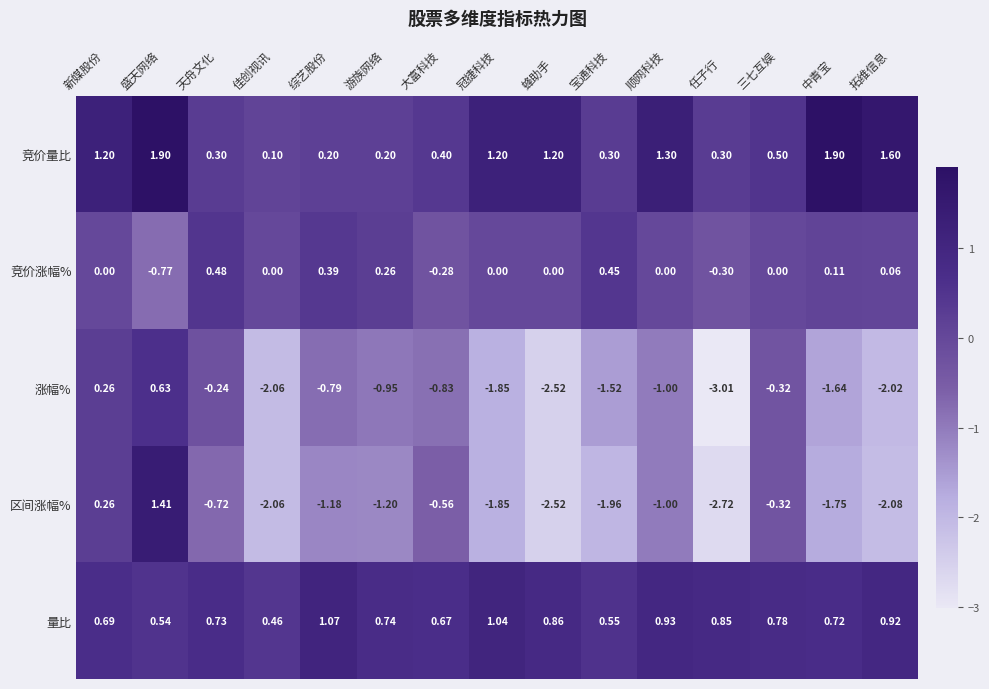

Where is 涨幅% nearest to the value -1?

顺网科技